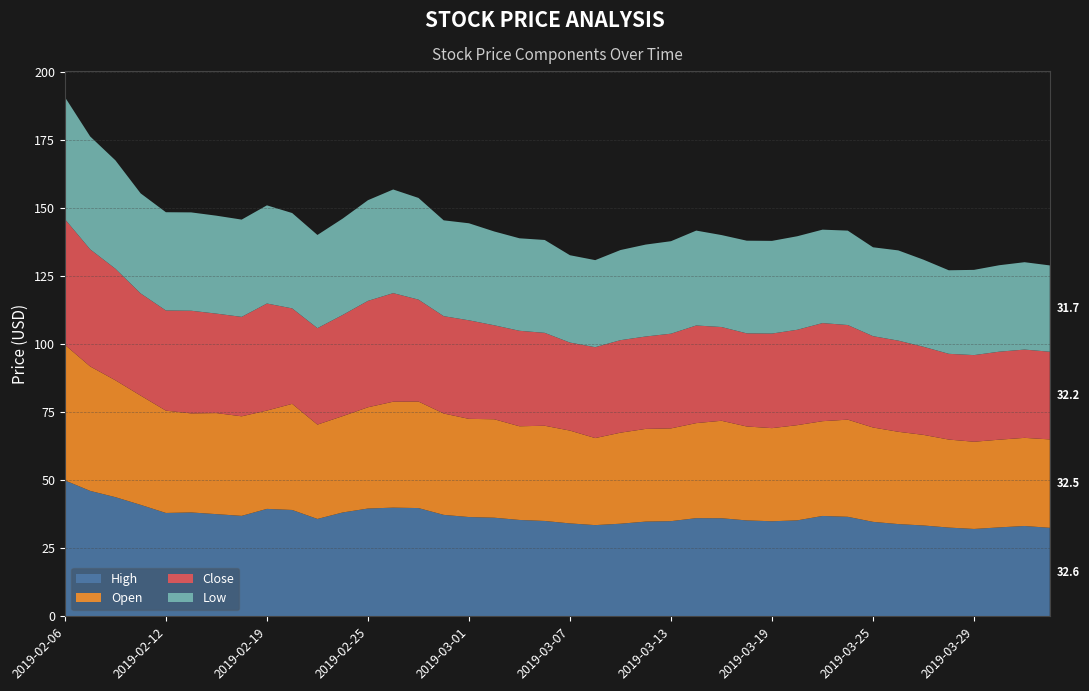

Reading left to right, transcribe all the data shown in this chart.

High: 50.0	46.1	43.8	41.0	38.0	38.2	37.6	37.0	39.5	39.1	35.8	38.2	39.6	40.0	39.8	37.3	36.5	36.3	35.5	35.1	34.2	33.5	34.1	34.9	35.0	36.1	36.1	35.3	35.0	35.3	36.9	36.6	34.8	33.9	33.4	32.6	32.1	32.7	33.2	32.6
Open: 49.8	45.8	43.0	40.2	37.6	36.4	37.1	36.6	36.1	39.0	34.7	35.4	37.2	38.9	39.2	37.3	36.1	36.2	34.4	35.0	34.1	32.0	33.5	34.1	34.1	34.9	35.8	34.5	34.2	35.0	34.8	35.7	34.7	33.9	33.3	32.4	32.1	32.2	32.4	32.5
Close: 46.2	43.0	41.0	37.6	36.8	37.7	36.6	36.5	39.4	35.1	35.5	37.2	39.1	39.9	37.5	35.8	36.2	34.5	35.1	34.1	32.4	33.4	34.0	34.0	34.8	35.9	34.5	34.2	34.8	35.1	36.1	34.8	33.6	33.5	32.4	31.5	31.9	32.4	32.5	32.2
Low: 44.9	41.5	39.9	36.8	36.1	36.1	36.0	35.8	36.1	35.0	34.3	35.4	37.0	38.1	37.4	35.2	35.7	34.5	34.0	34.1	32.1	32.0	33.1	33.8	34.0	34.9	33.8	34.1	34.1	34.4	34.3	34.7	32.7	33.2	32.0	30.7	31.3	31.8	32.1	31.7